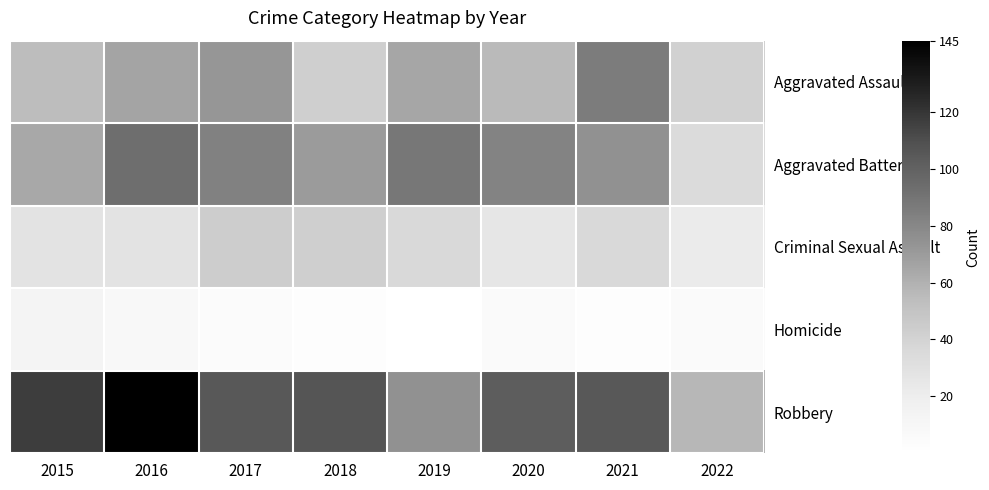

Which category has the highest value across all series?

2016